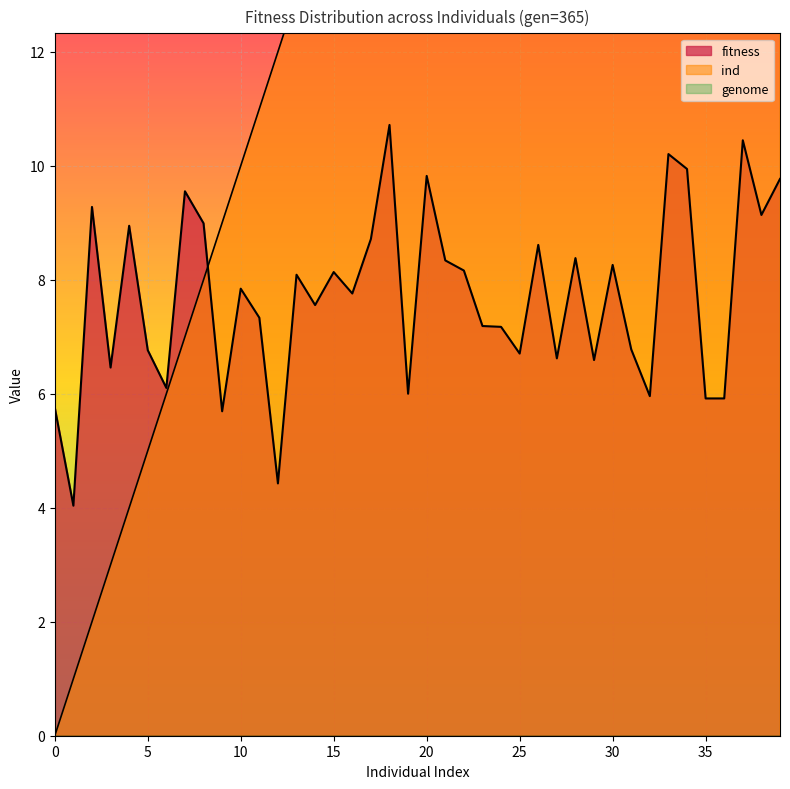

What is the average value of the fitness series?

7.7